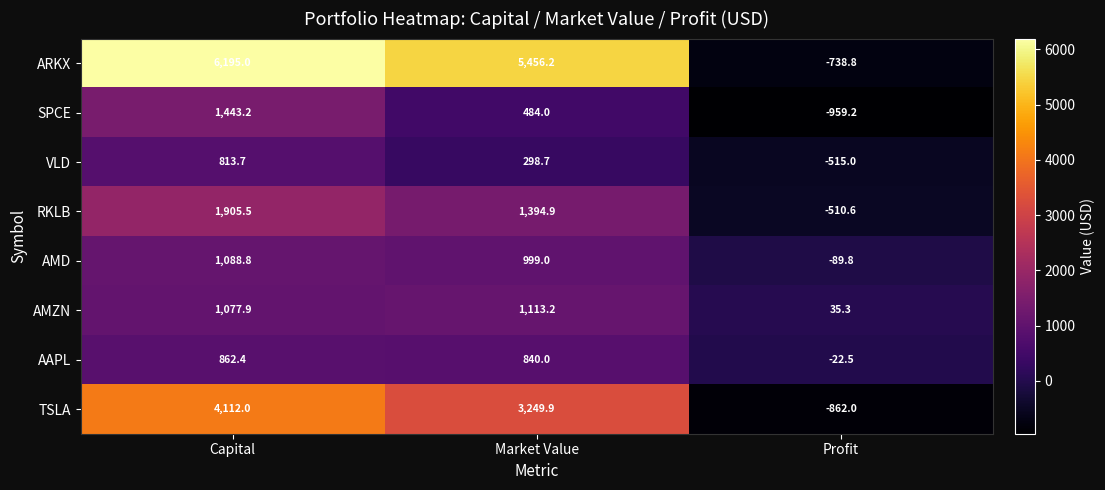

Which series has the largest total across all categories?

ARKX